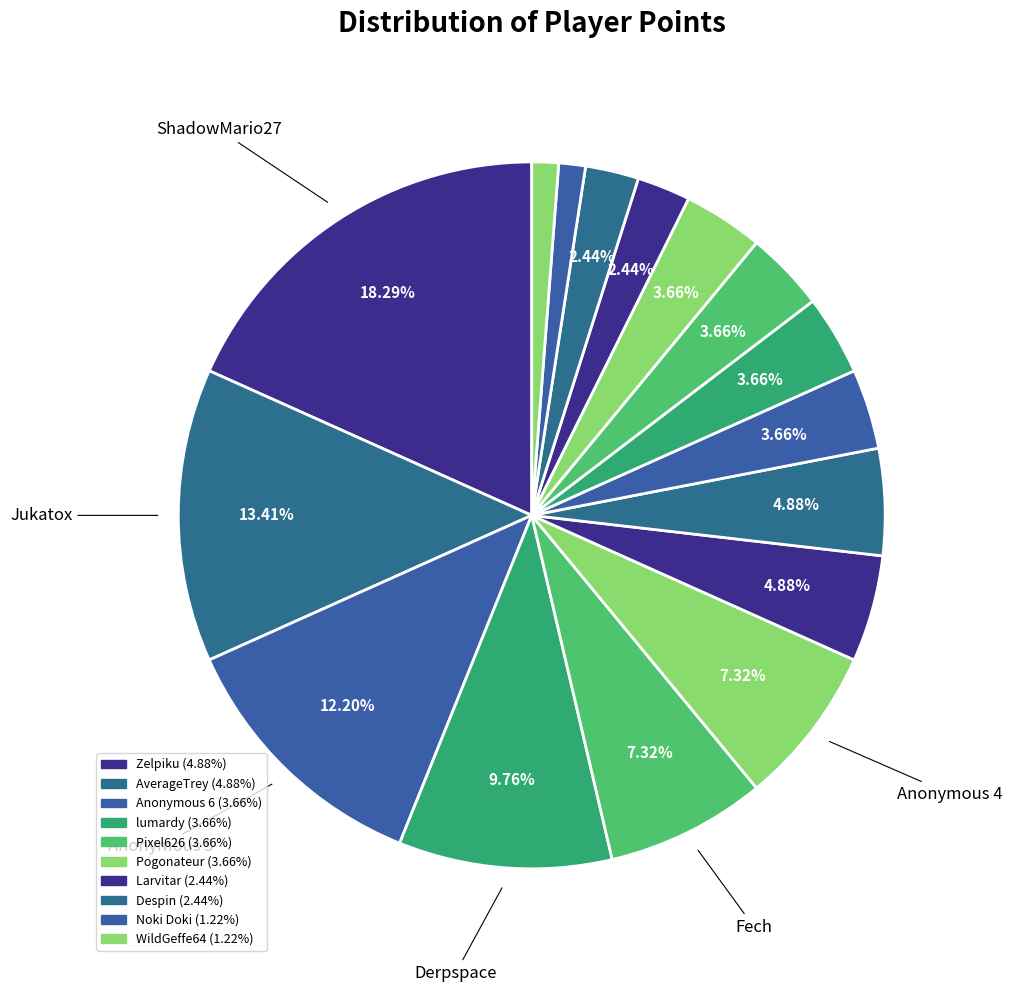

How many segments does this pie chart have?

16